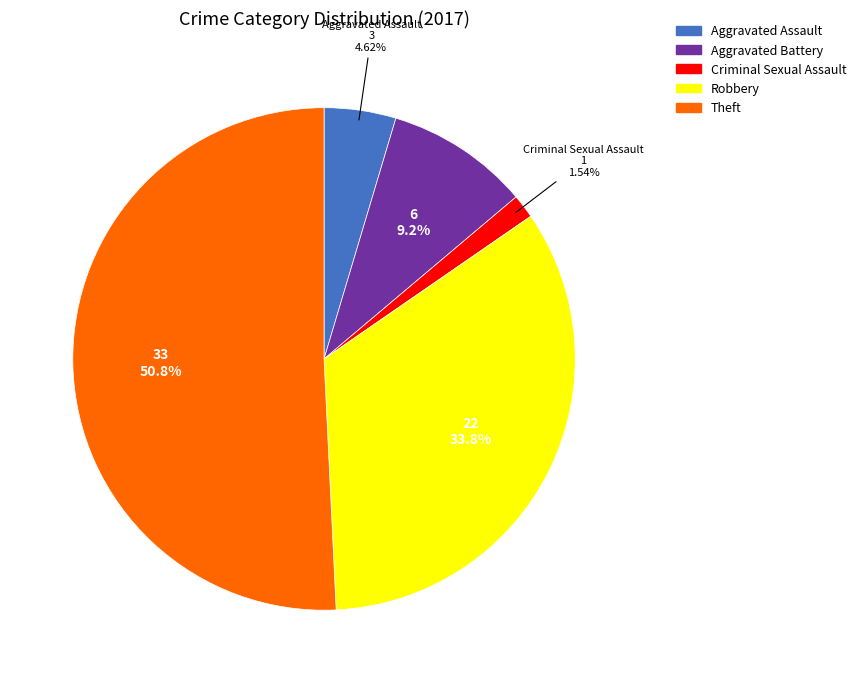

To the nearest percent, what is the average slice percentage?

20%